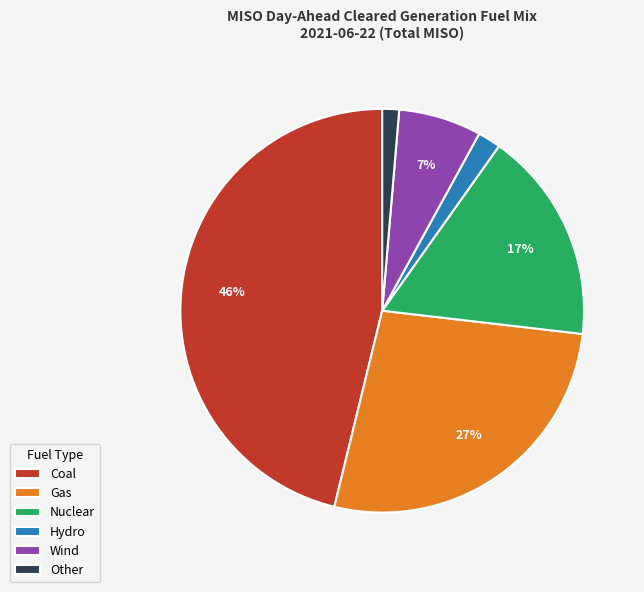

How many slices are in this pie chart?

6